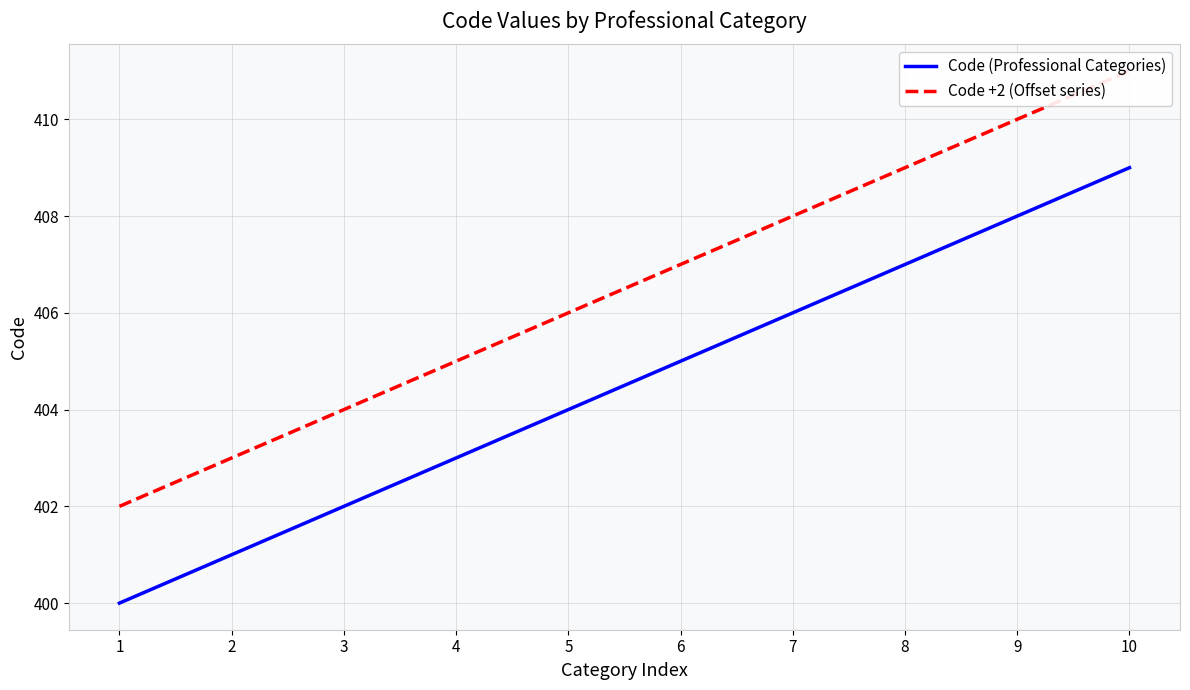

Does the chart have visible grid lines?

Yes